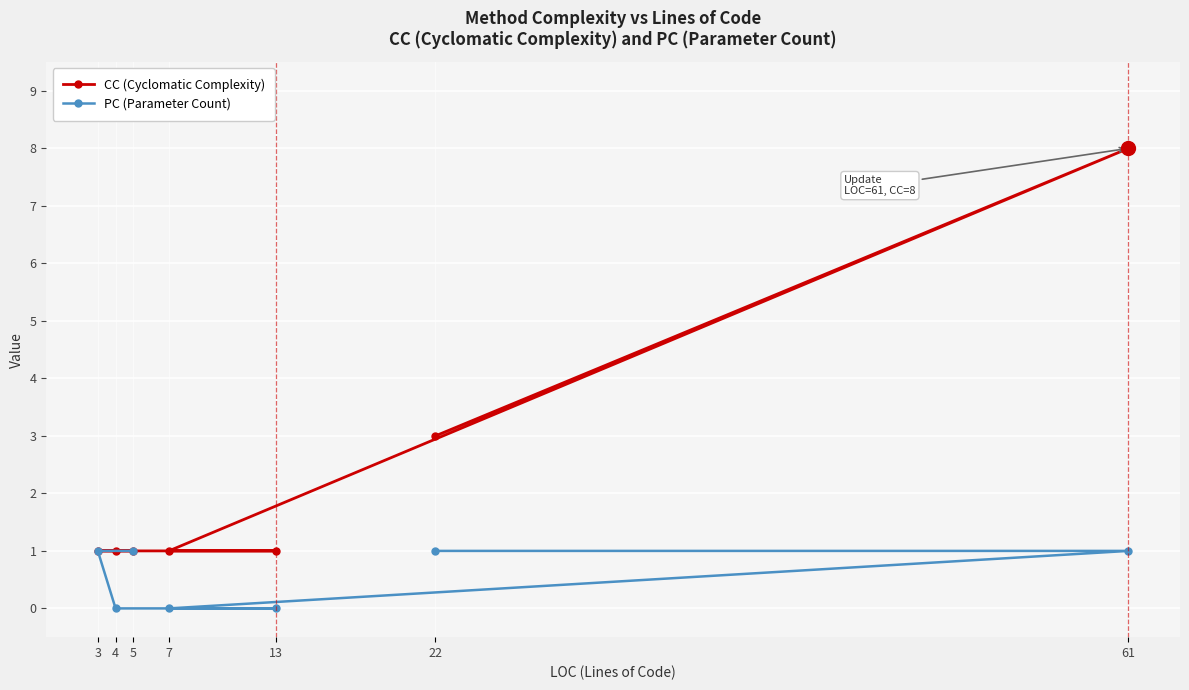

Which has a higher value, 5 or 4?

5